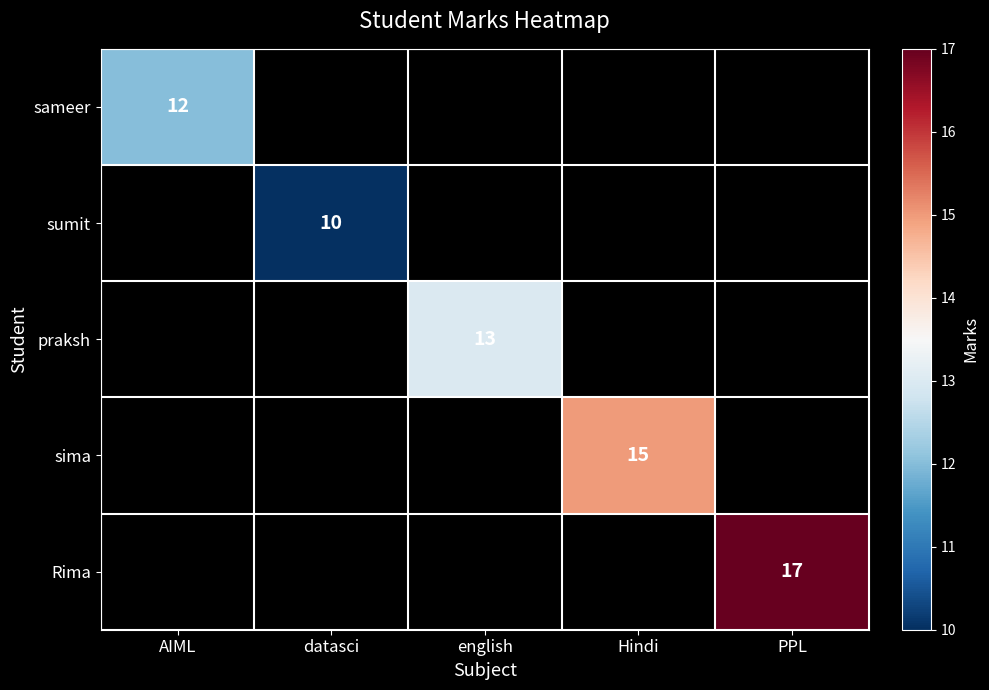

The value of sameer at AIML is 12. True or false?

True